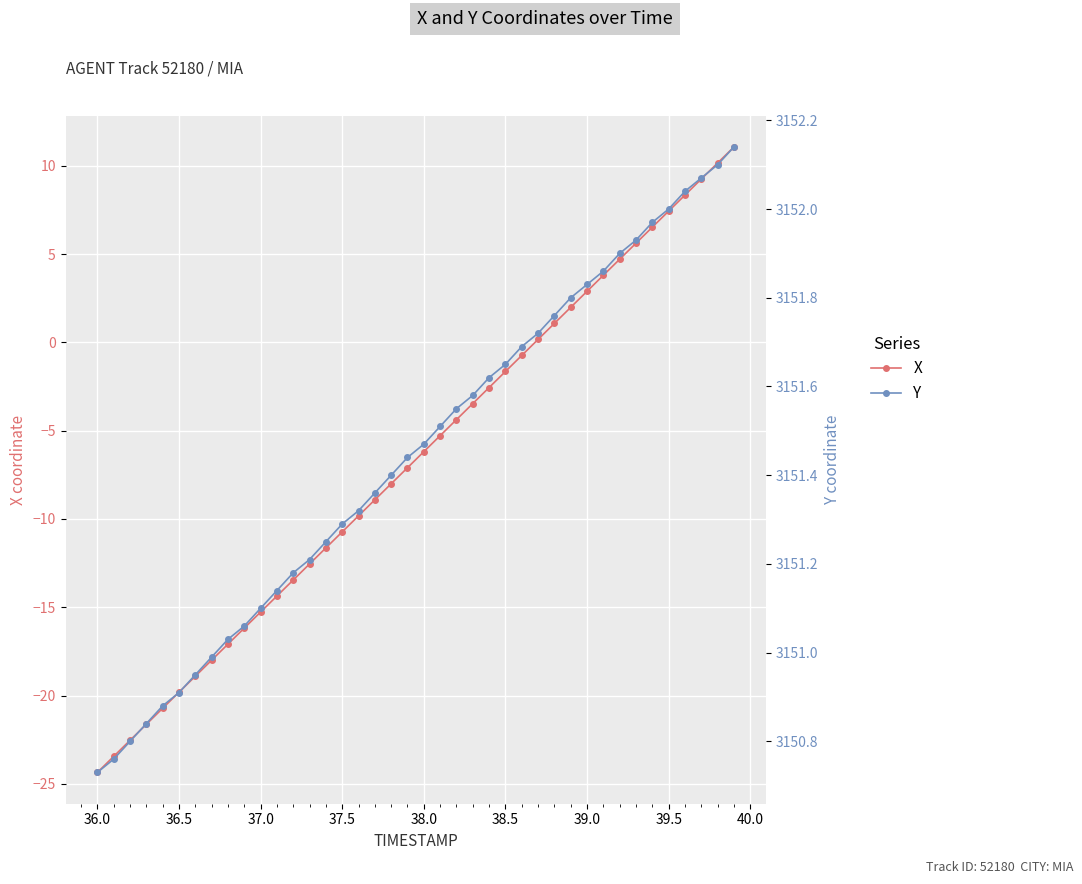

What is the minimum value for X?

-24.4